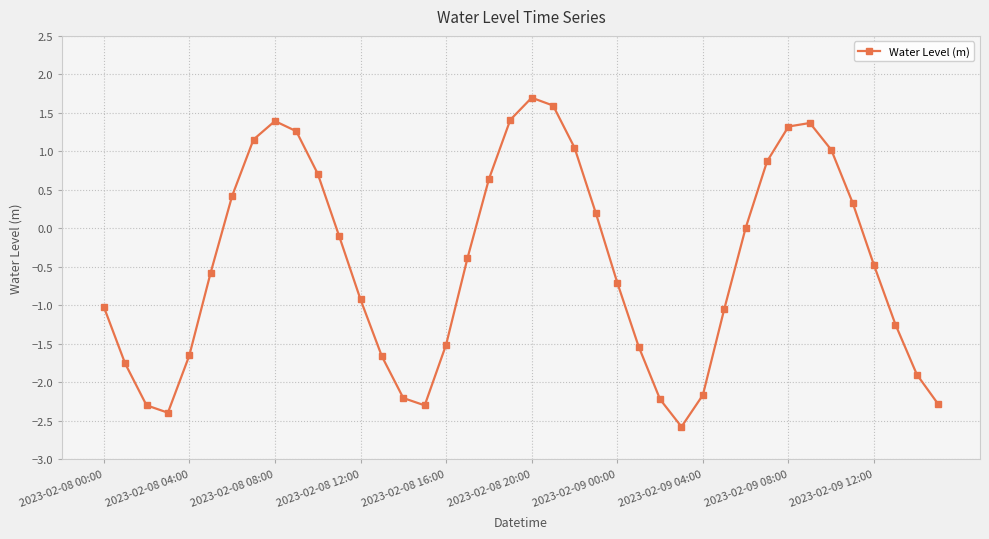

How many points are higher than both their immediate neighbors (excluding endpoints)?

3